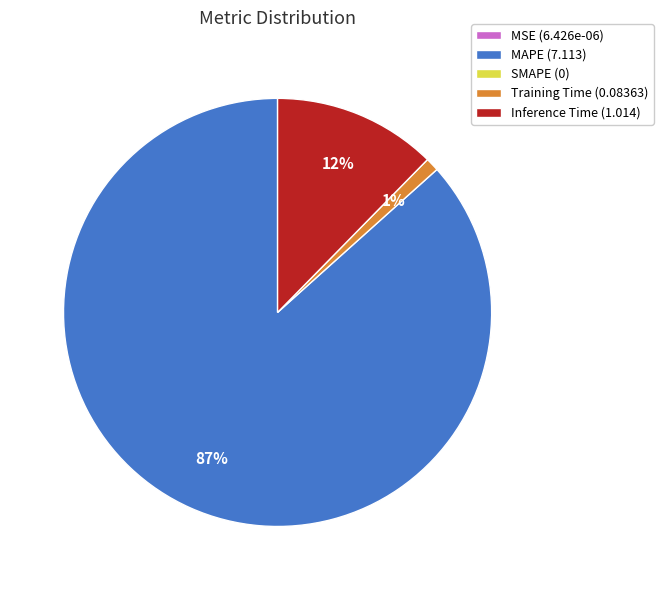

To the nearest percent, what is the average slice percentage?

25%